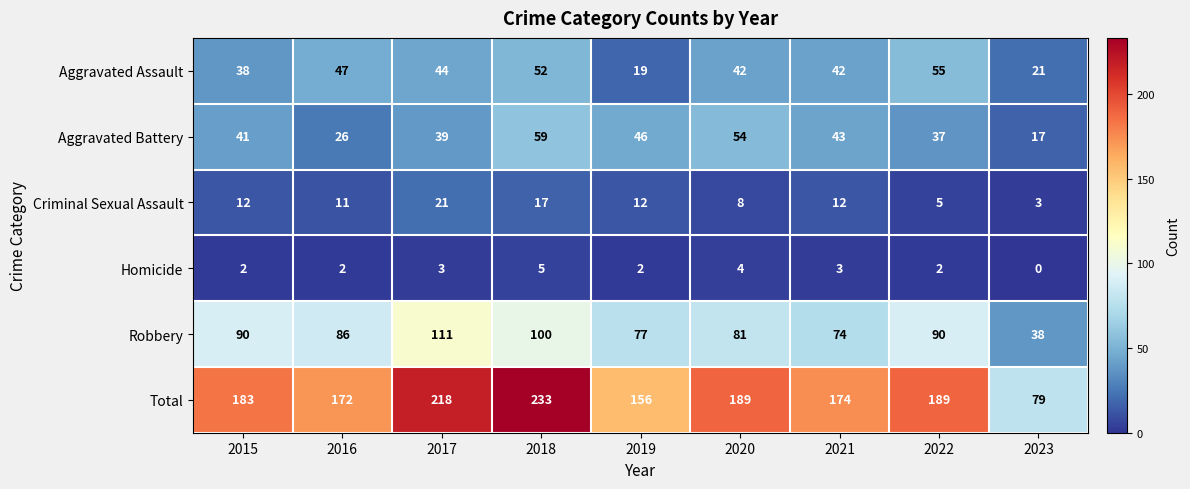

The value of Total at 2023 is 45. True or false?

False